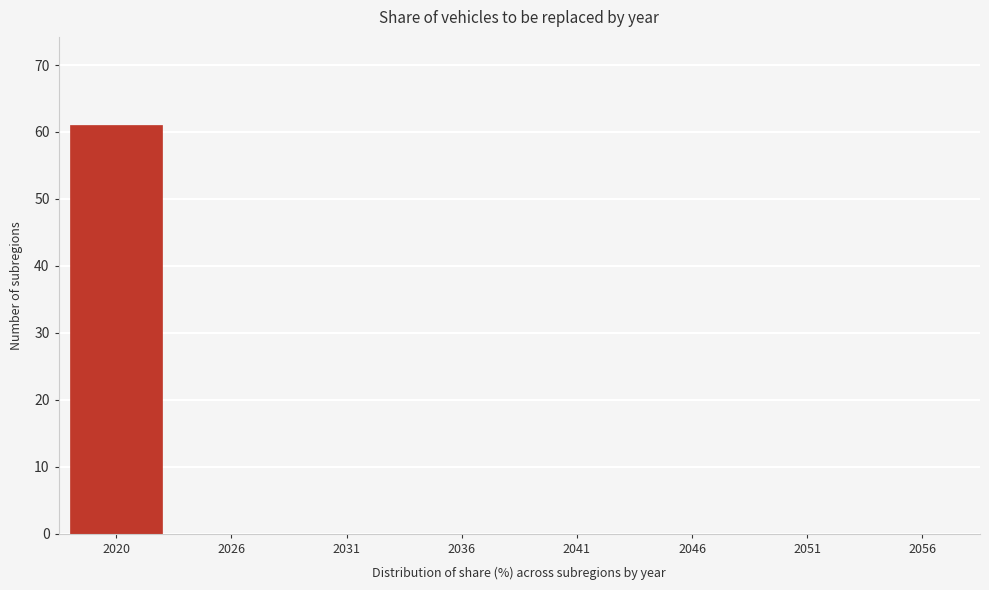

Reading right to left, extract all data points from this chart.

2056=0	2051=0	2046=0	2041=0	2036=0	2031=0	2026=0	2020=61